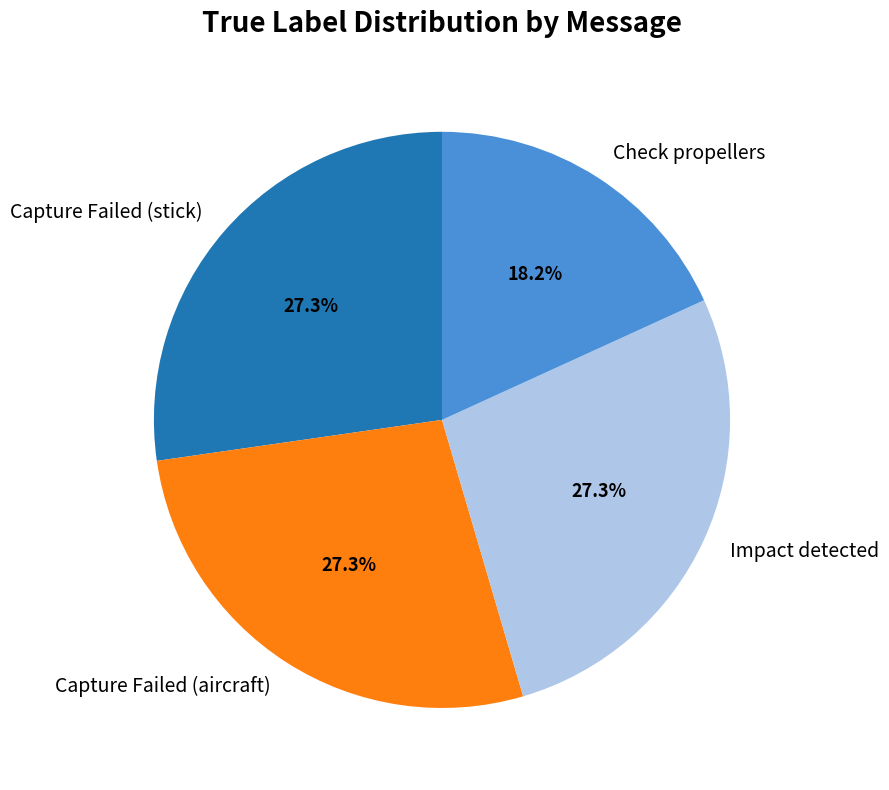

What is the ratio of the value at Capture Failed (stick) to the value at Check propellers?

1.5